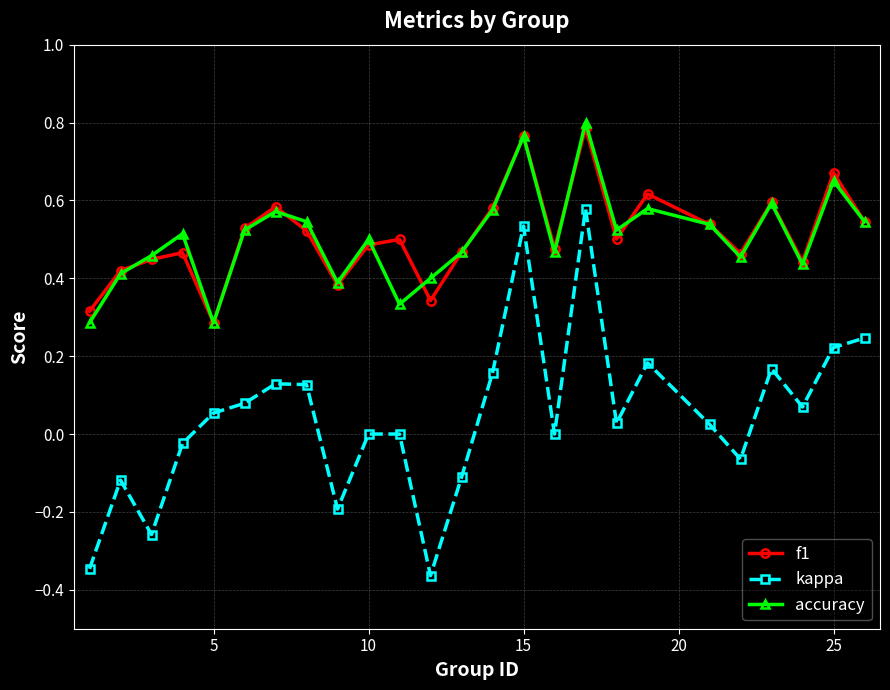

True or false: kappa and accuracy intersect in this chart.

False